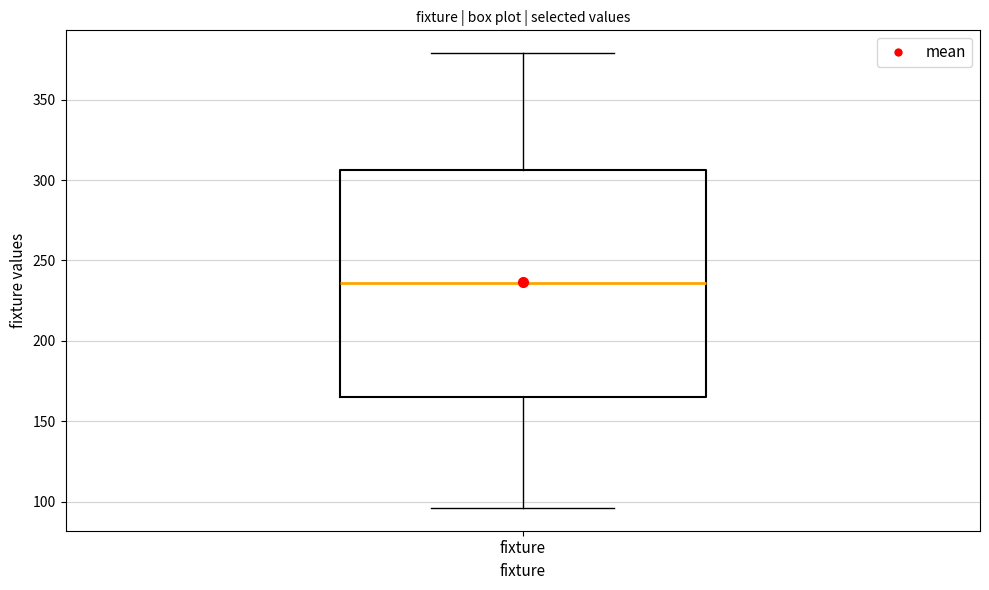

Where does the lower whisker of the box for fixture end on the y-axis? The values are not printed on the chart, so give them approximately, as read against the axis.

95